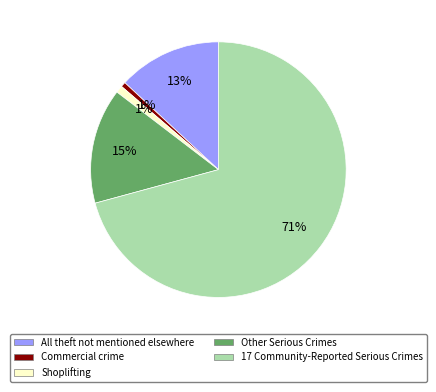

Is the sum of All theft not mentioned elsewhere and Commercial crime greater than half?

No